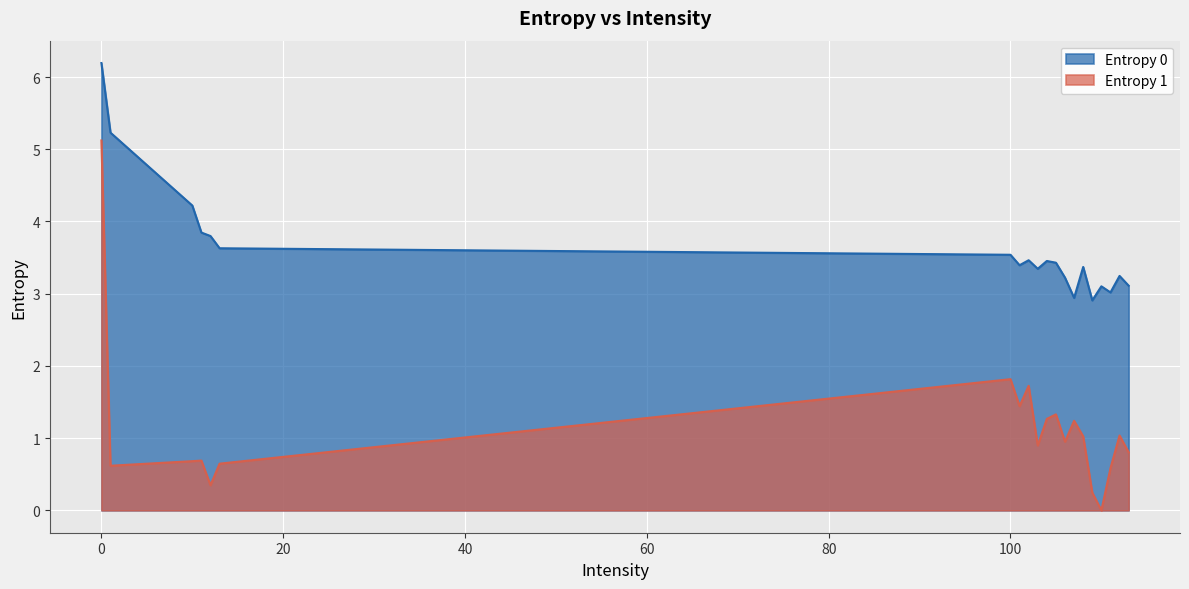

The Entropy 0 series shows 2.9 at 107. True or false?

True